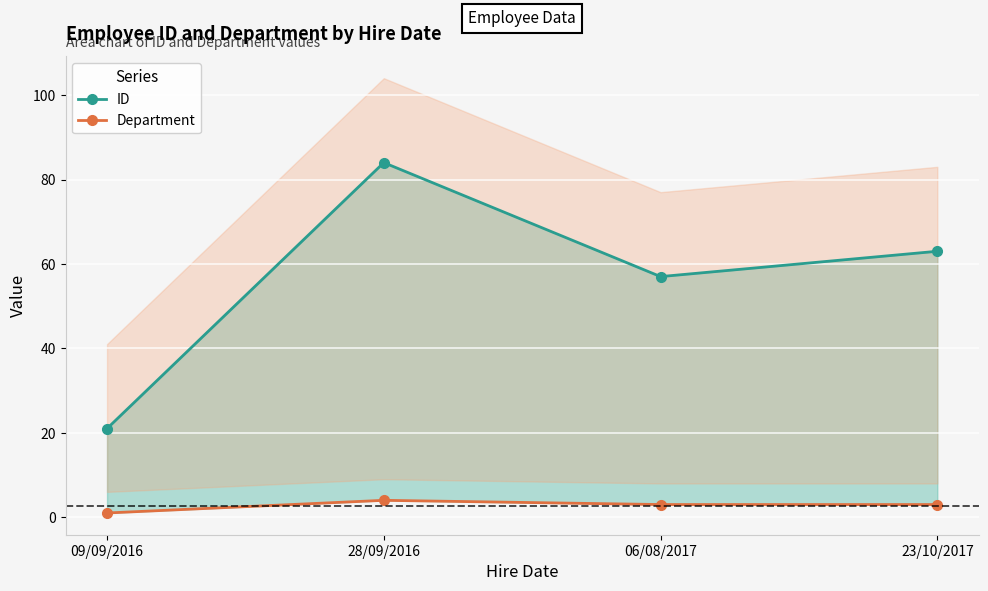

What are all the series names shown in the legend?

ID, Department